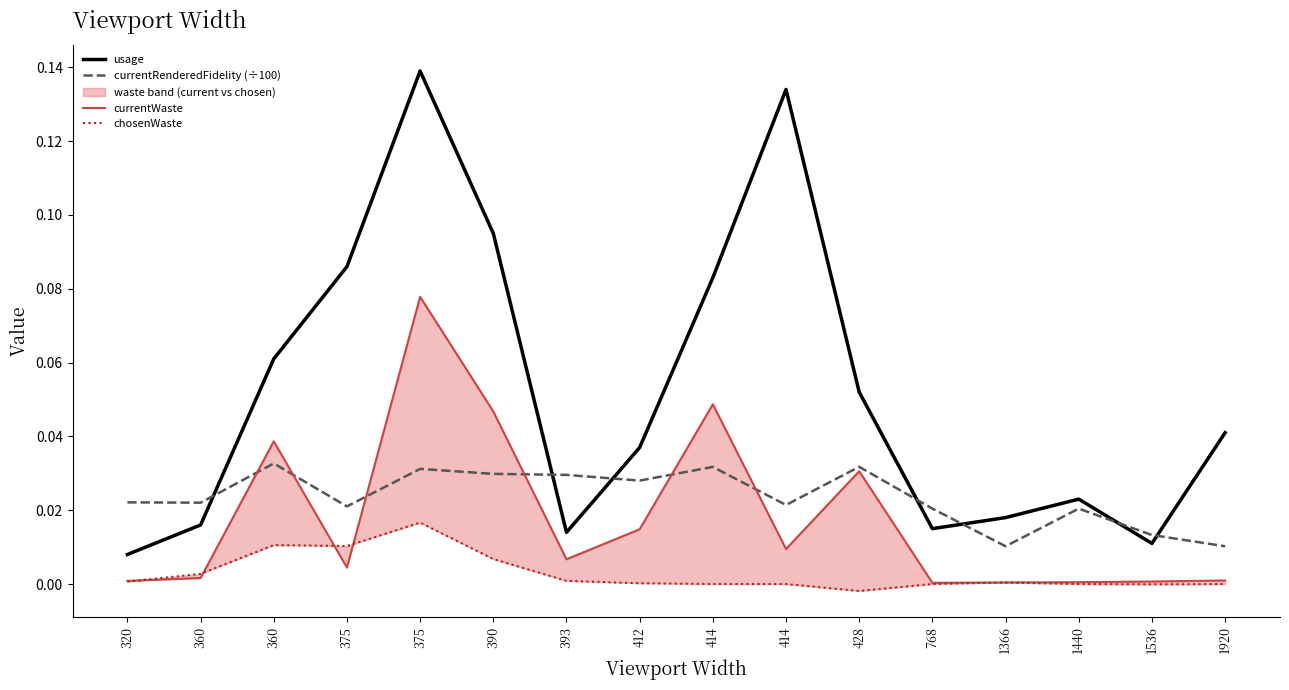

Rank the series by their maximum value, from highest to lowest.

usage, currentWaste, currentRenderedFidelity (÷100), chosenWaste